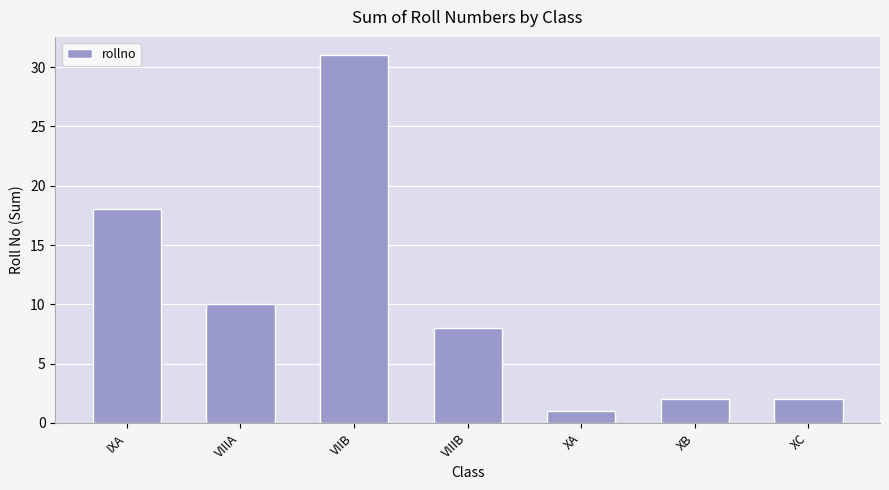

Does the chart contain any negative values?

No